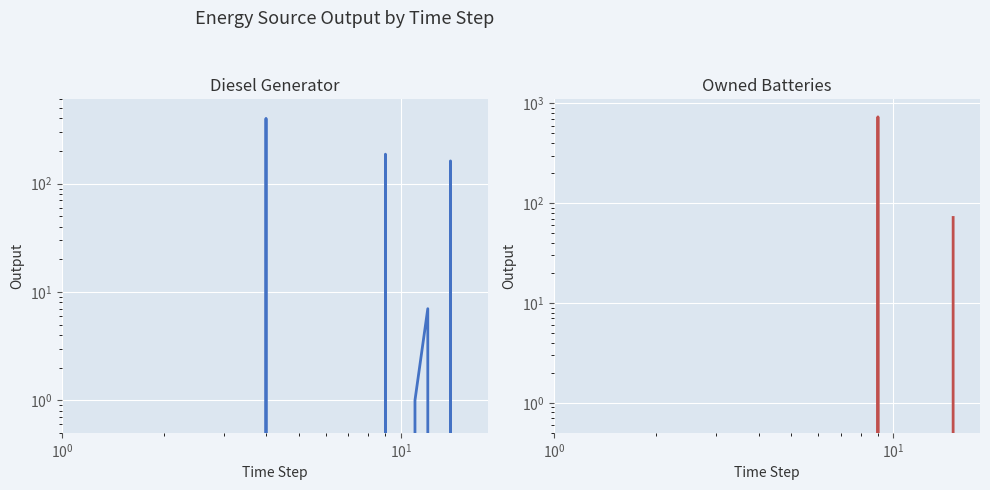

What is the value of the Diesel Generator point at the 14th from the left?

162